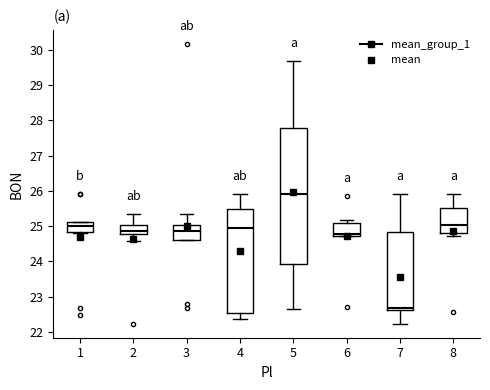

Comparing the boxes themselves (not the whiskers), which one is the tallest?

5